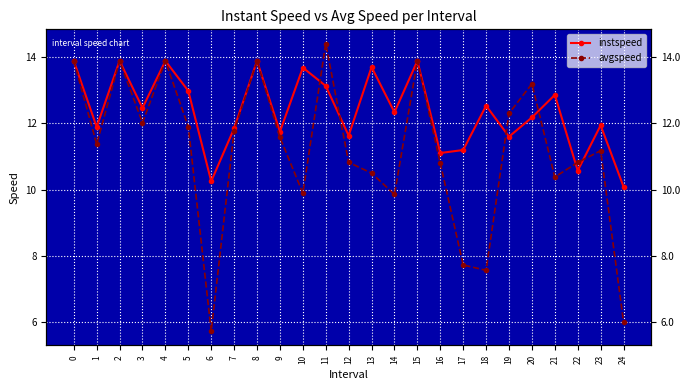

True or false: avgspeed has more than 2 points higher than both neighbors.

True